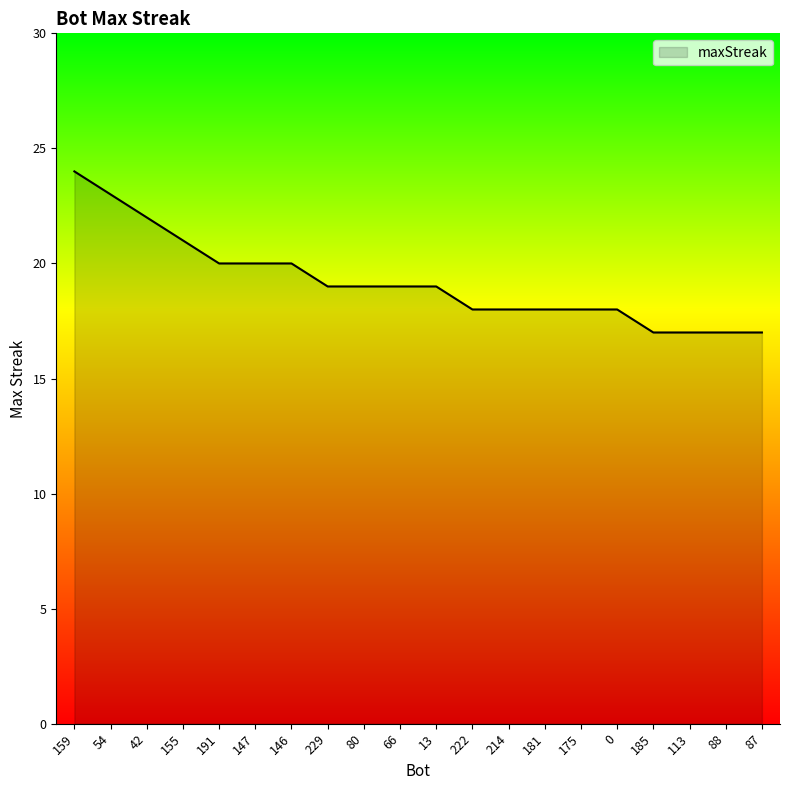

What is the sum of all values?

384